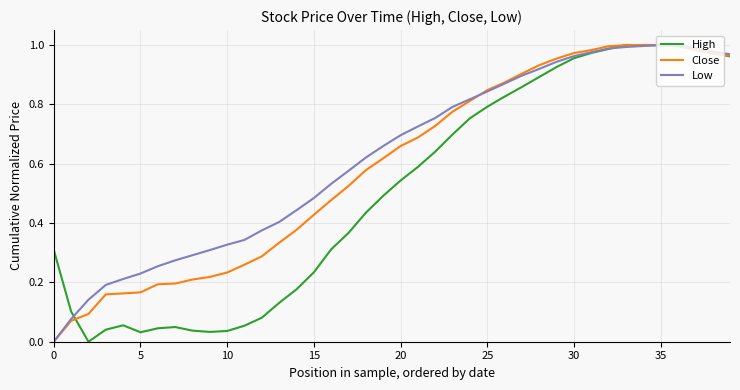

List the series in order of their overall mean, highest first.

Low, Close, High